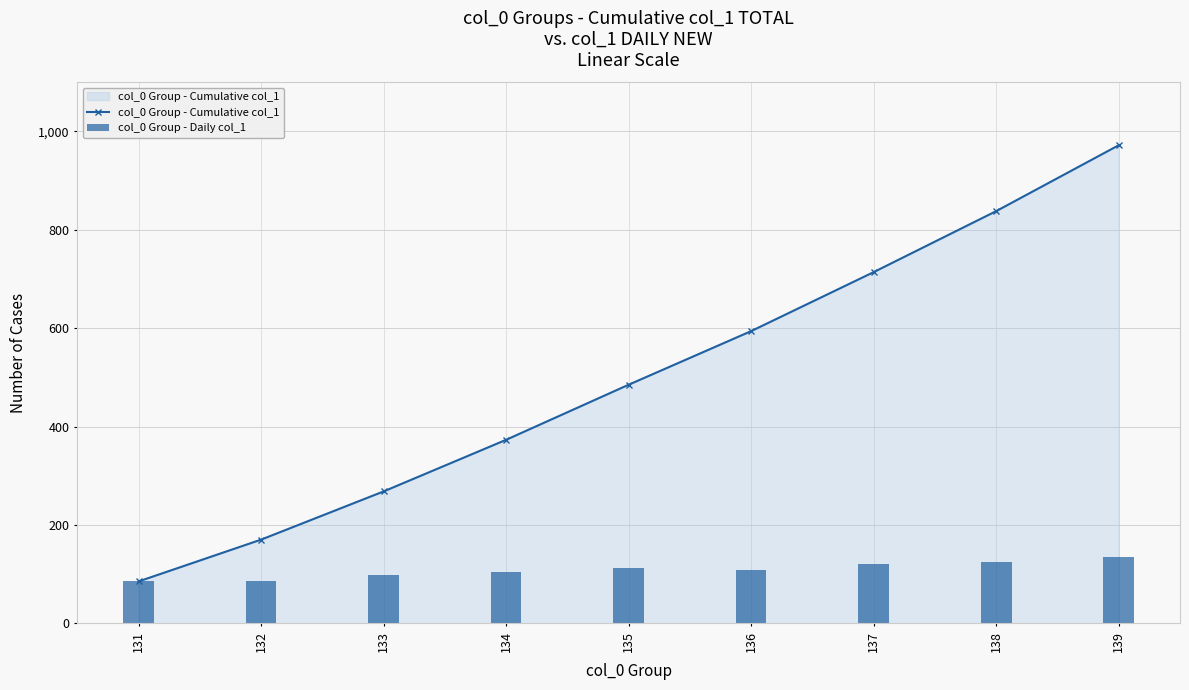

Reading left to right, extract all data points from this chart.

col_0 Group - Cumulative col_1: 85	170	268	373	485	594	714	838	972
col_0 Group - Daily col_1: 85	85	98	105	112	109	120	124	134